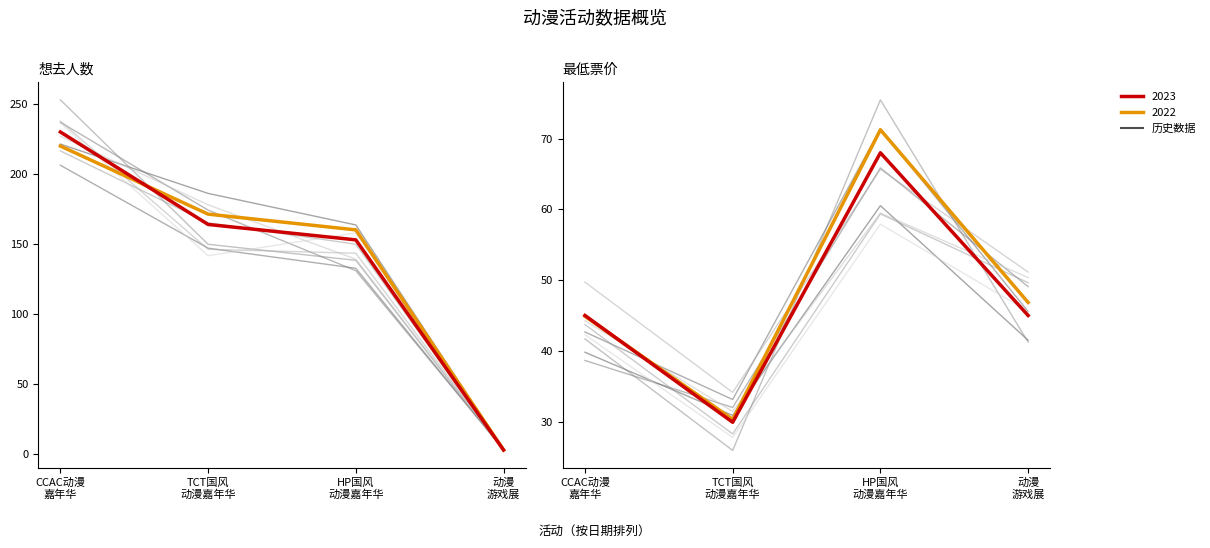

In 最低票价, how many points are lower than both neighbors (excluding endpoints)?

1